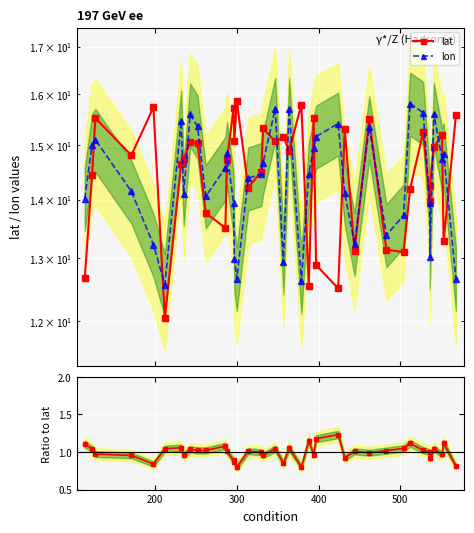

Which series changed the most between 100 and 15?

lat